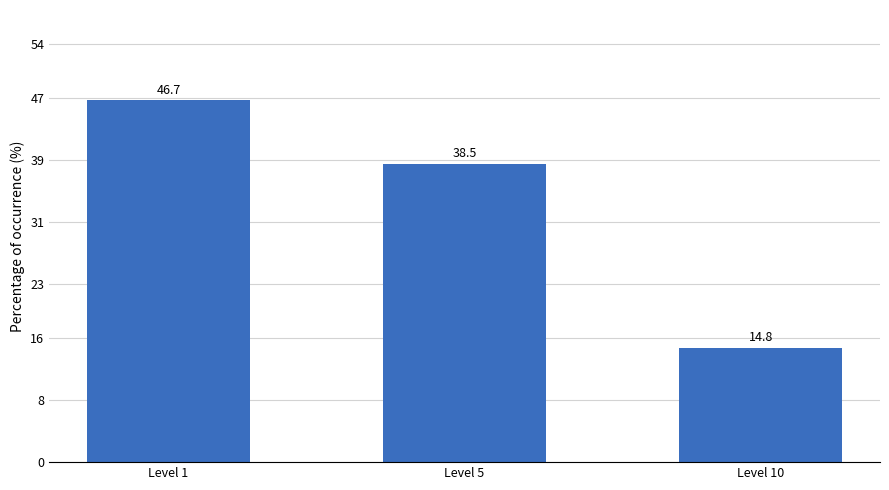

What is the value of the 2nd bar from the left?

38.5